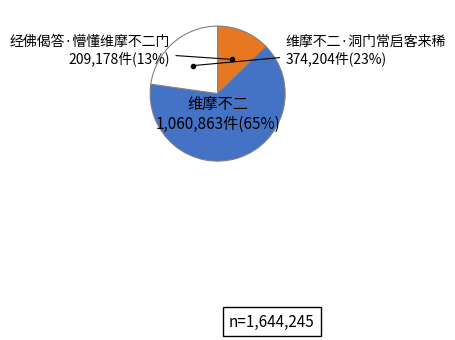

Is there any slice that represents more than half of the pie?

Yes